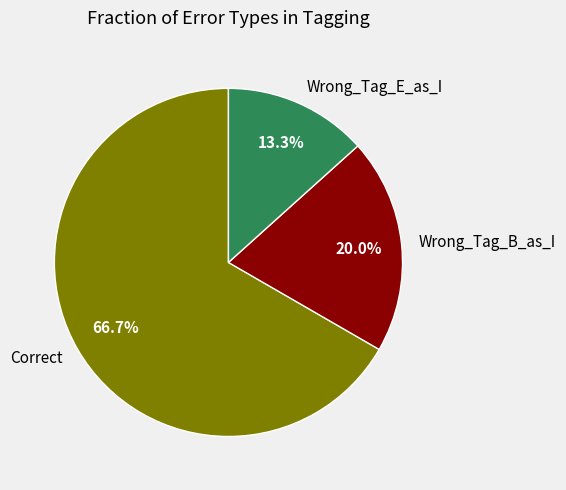

Rank the categories by value from highest to lowest.

Correct, Wrong_Tag_B_as_I, Wrong_Tag_E_as_I